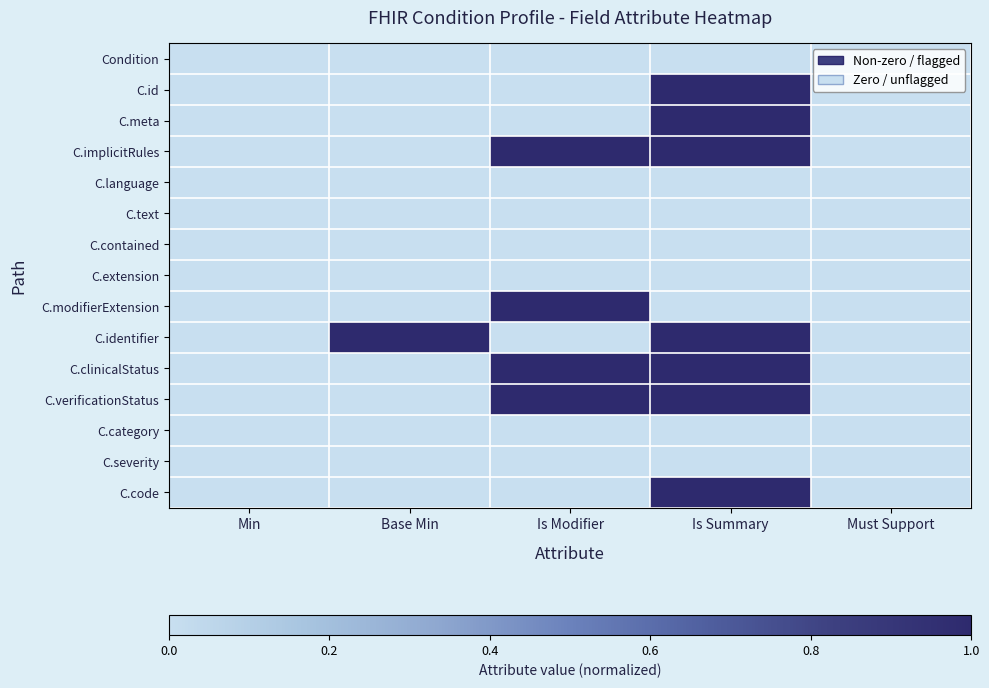

List the series in order of their peak value, lowest first.

Condition, C.language, C.text, C.contained, C.extension, C.category, C.severity, C.id, C.meta, C.implicitRules, C.modifierExtension, C.identifier, C.clinicalStatus, C.verificationStatus, C.code